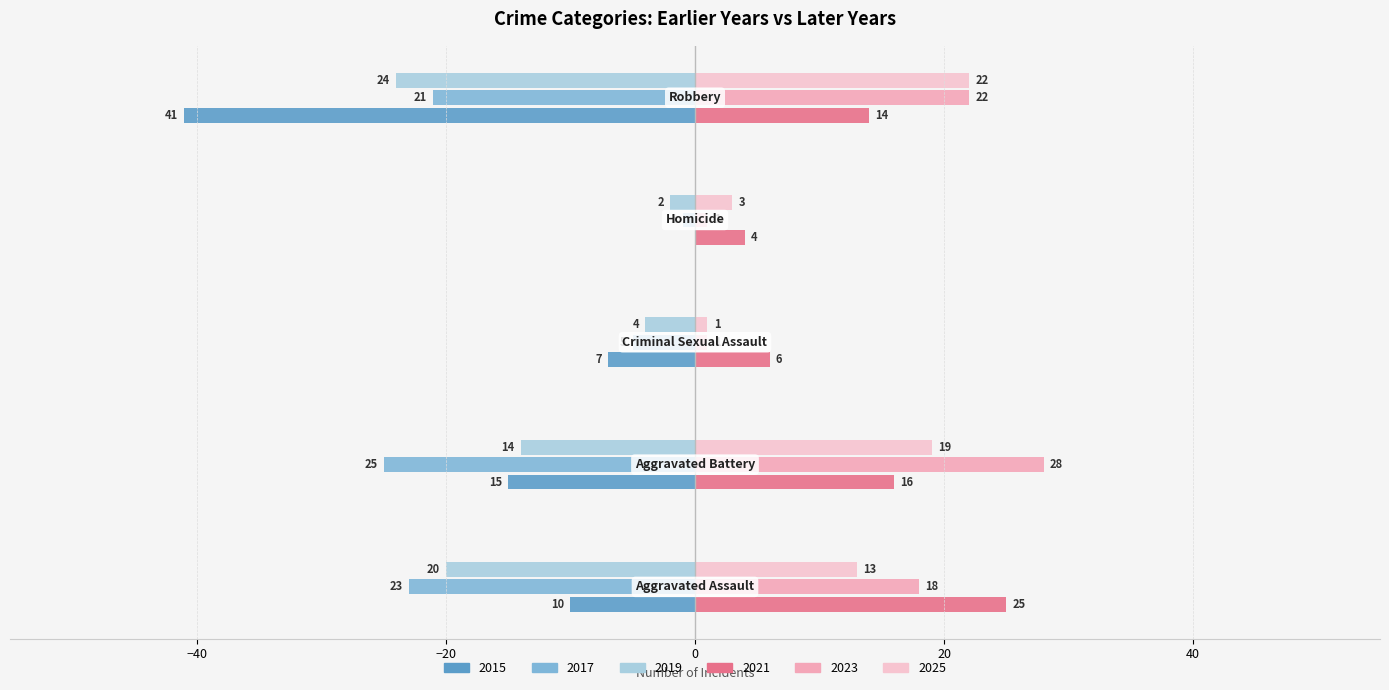

Reading right to left, transcribe all the data shown in this chart.

2015: Robbery=-41	Homicide=0	Criminal Sexual Assault=-7	Aggravated Battery=-15	Aggravated Assault=-10
2017: Robbery=-21	Homicide=-1	Criminal Sexual Assault=-5	Aggravated Battery=-25	Aggravated Assault=-23
2019: Robbery=-24	Homicide=-2	Criminal Sexual Assault=-4	Aggravated Battery=-14	Aggravated Assault=-20
2021: Robbery=14	Homicide=4	Criminal Sexual Assault=6	Aggravated Battery=16	Aggravated Assault=25
2023: Robbery=22	Homicide=1	Criminal Sexual Assault=1	Aggravated Battery=28	Aggravated Assault=18
2025: Robbery=22	Homicide=3	Criminal Sexual Assault=1	Aggravated Battery=19	Aggravated Assault=13